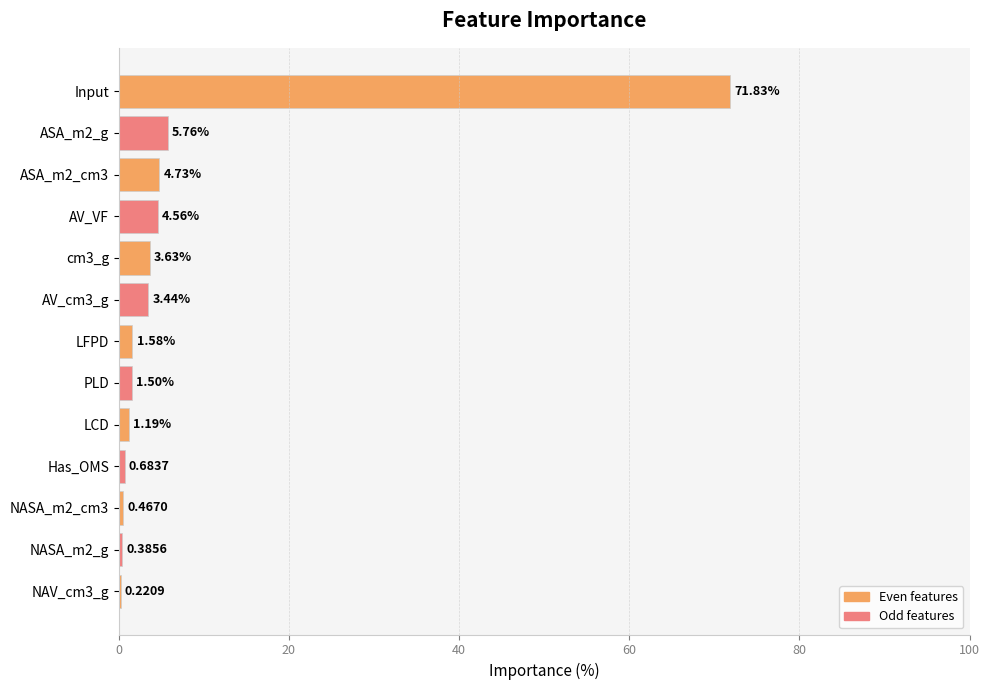

Are the bars horizontal?

Yes